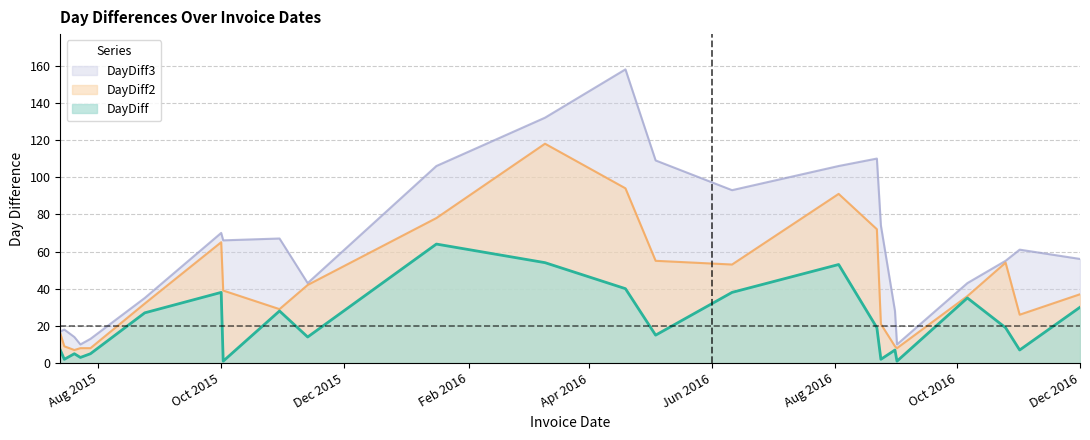

List the series in order of their overall mean, lowest first.

DayDiff, DayDiff2, DayDiff3